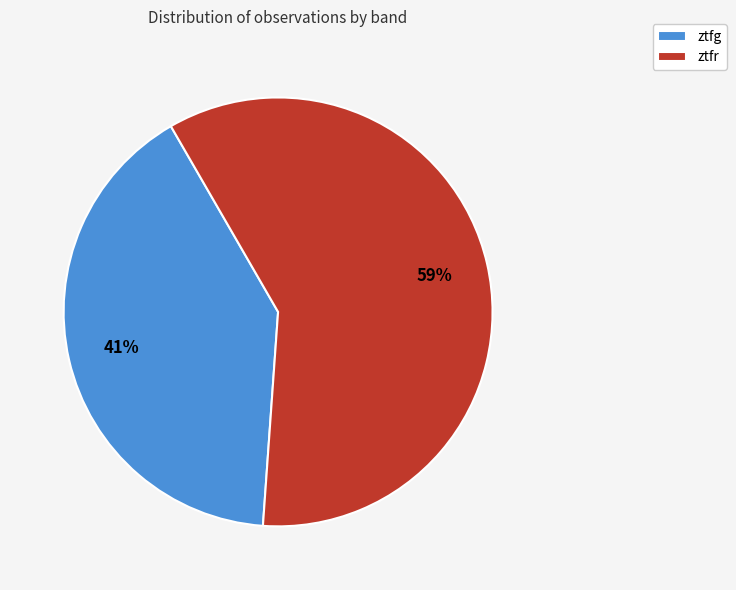

Does any single category account for the majority?

Yes